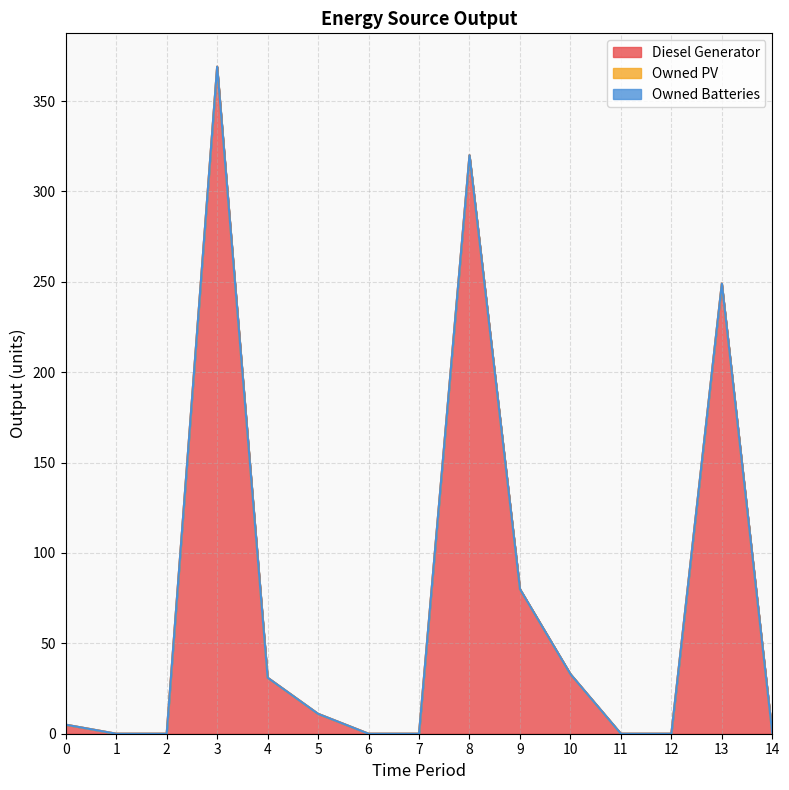

True or false: Owned Batteries and Diesel Generator intersect in this chart.

False